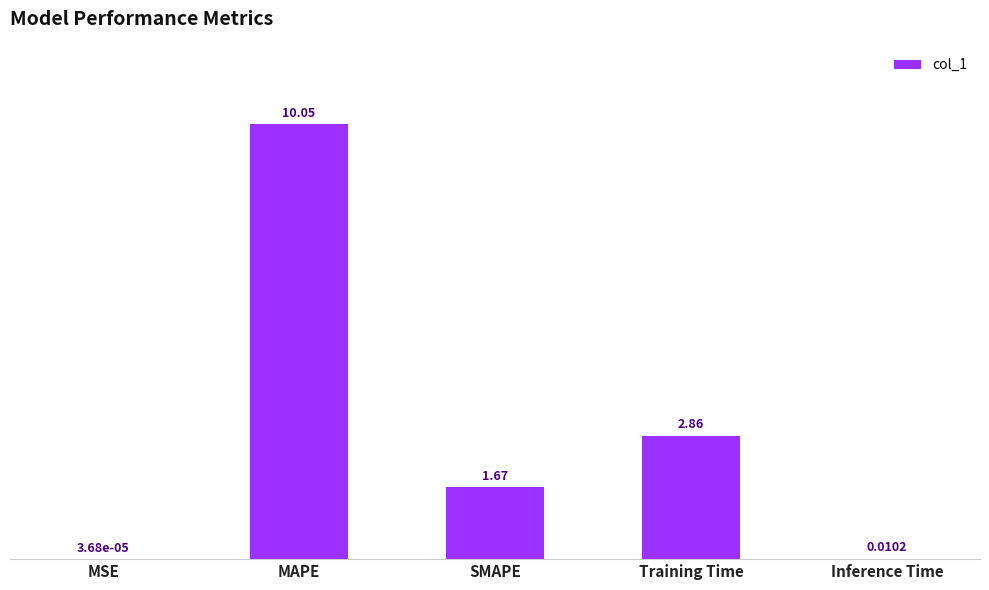

Where is the data nearest to the value 5?

Training Time